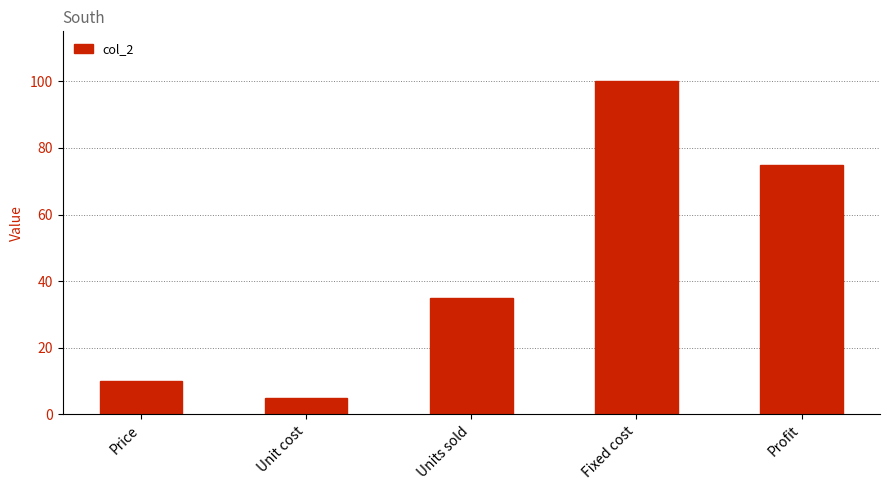

How many bars are there in total?

5